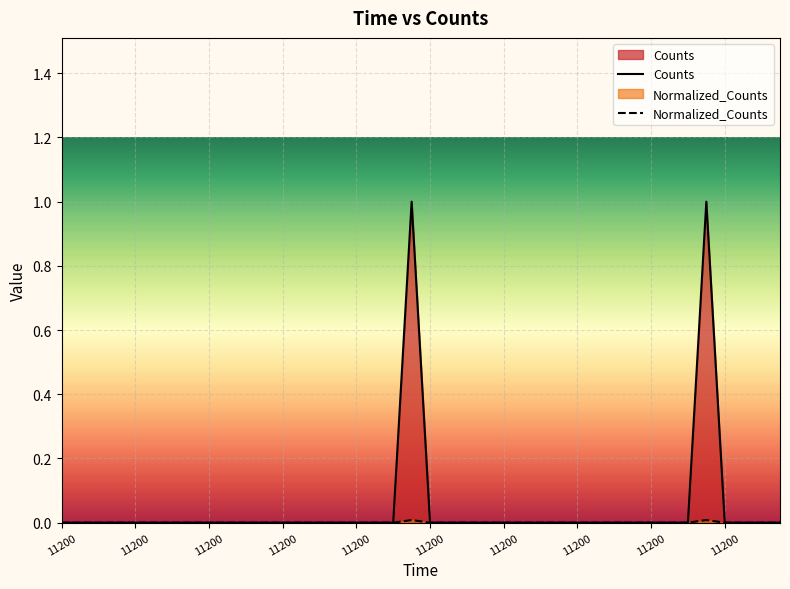

How many values in the Normalized_Counts series exceed 0?

2